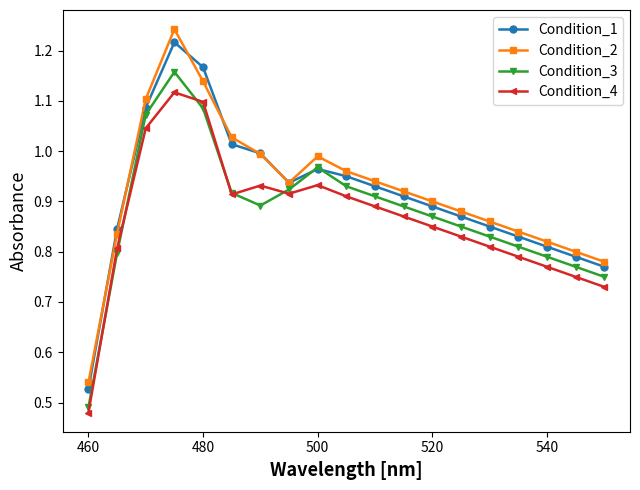

At how many categories does at least one series exceed 0?

19